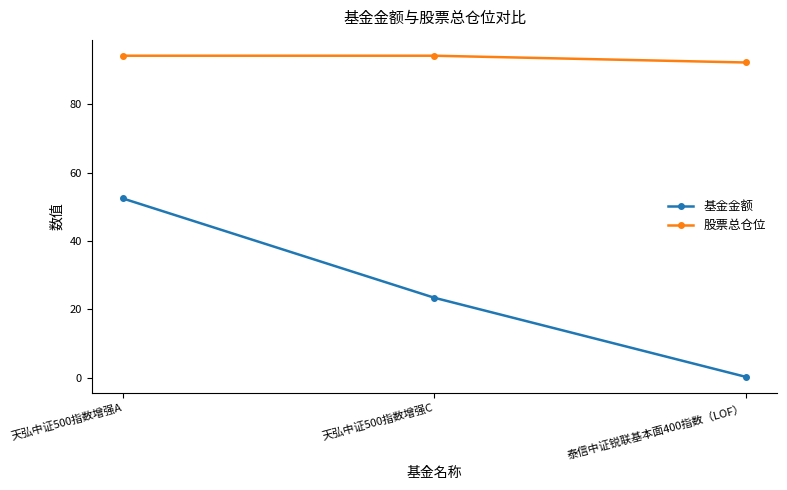

The value of 股票总仓位 at 天弘中证500指数增强C is 94.3. True or false?

True